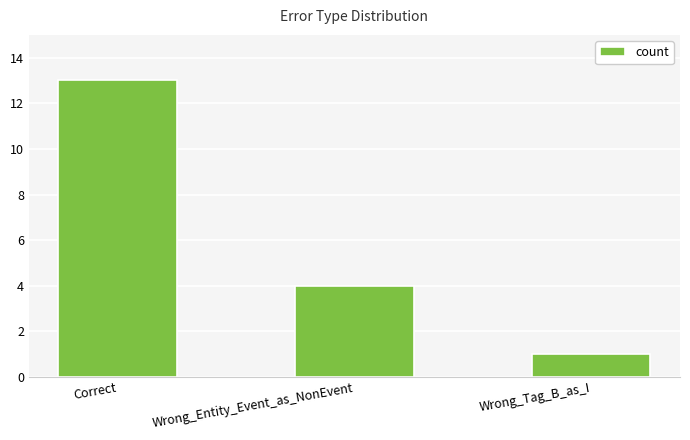

Reading left to right, what are all the values shown in this chart?

13	4	1